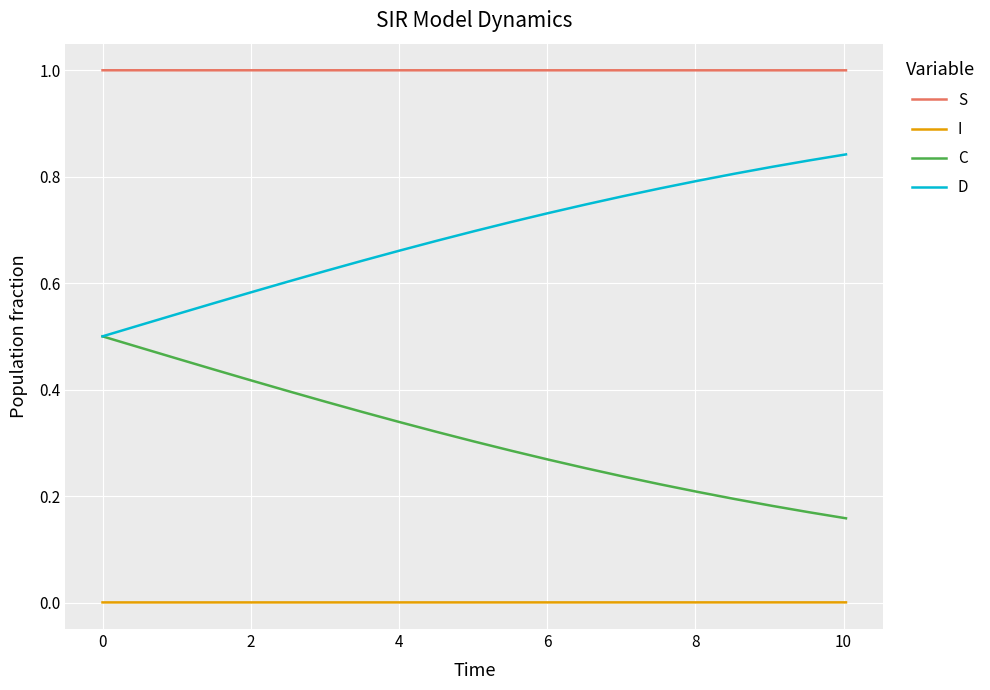

True or false: I and S cross at least once.

False